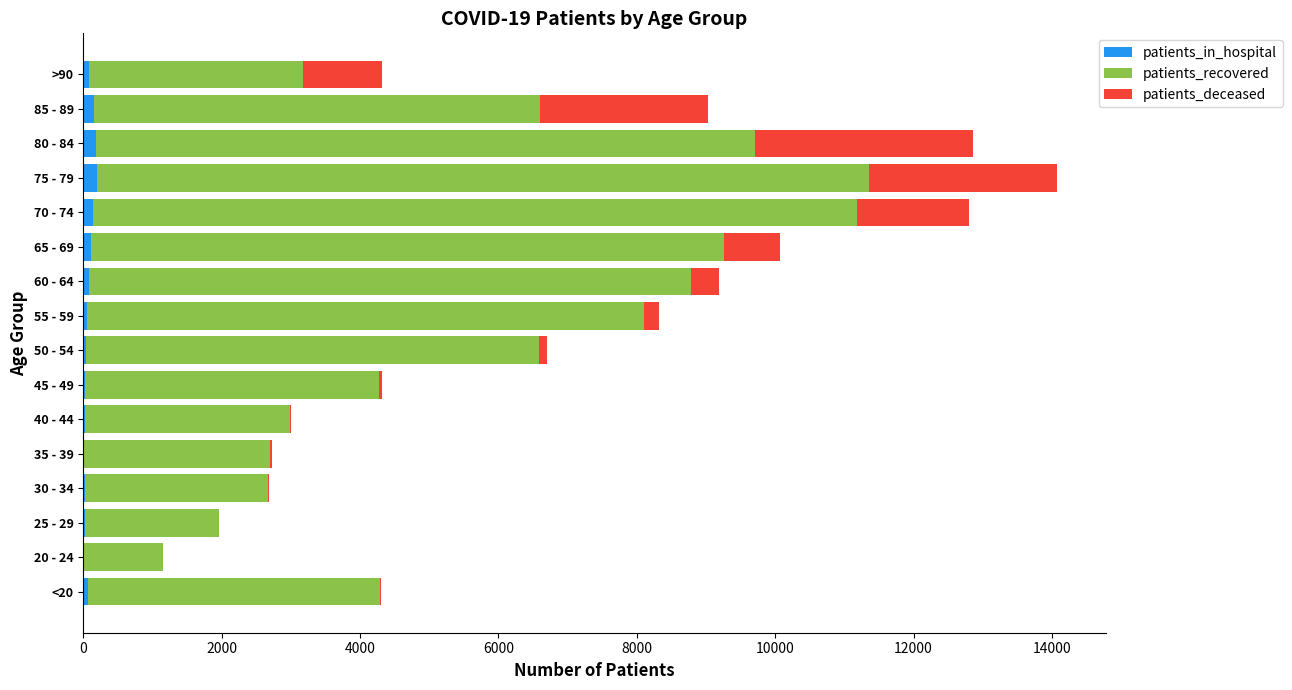

At which category is the sum across all series the highest?

75 - 79